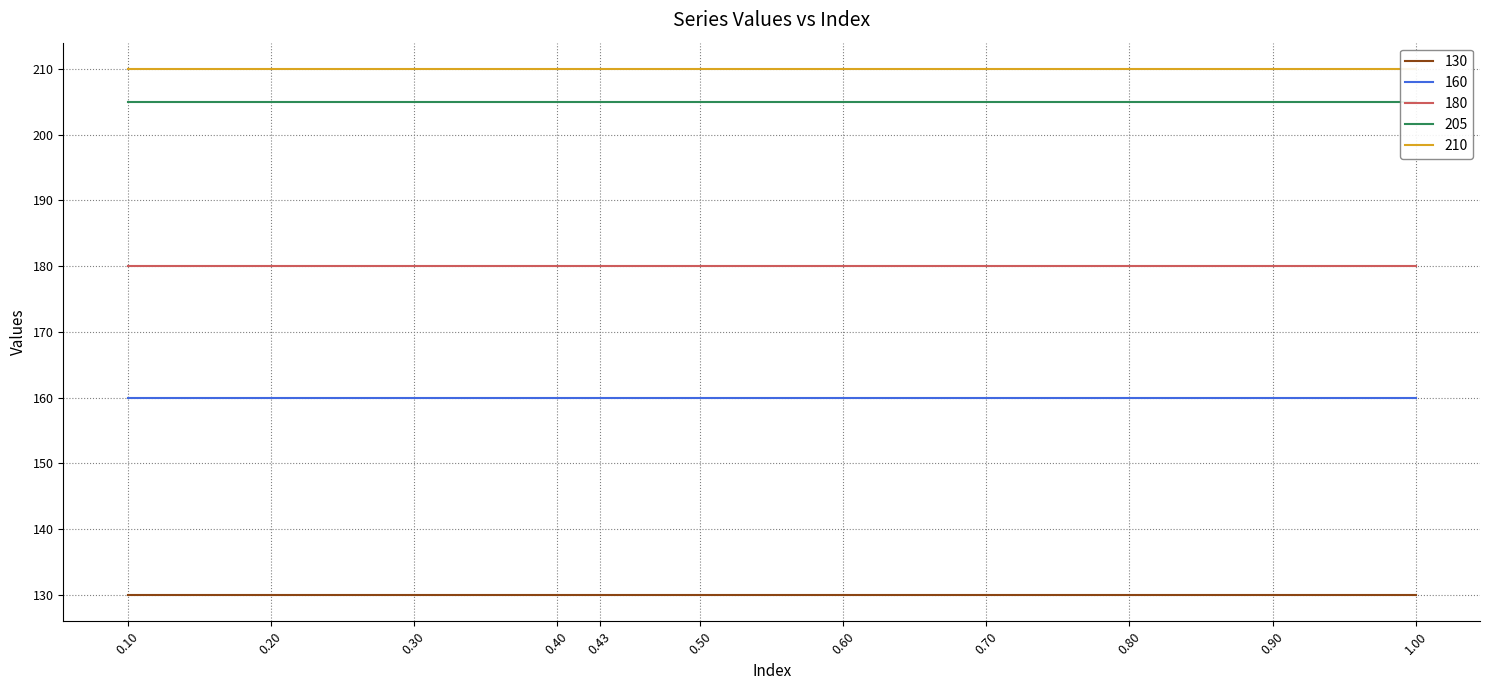

What is the sum of the 160 values at 0.2 and 1.0?

320